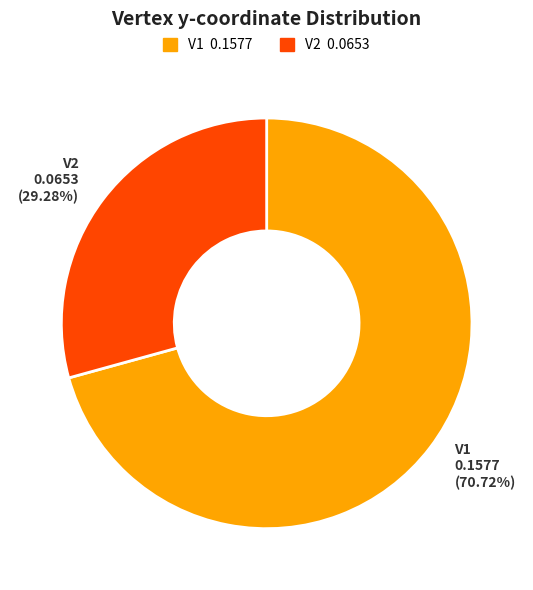

To the nearest percent, what is the difference between the largest and smallest slice percentages?

41%